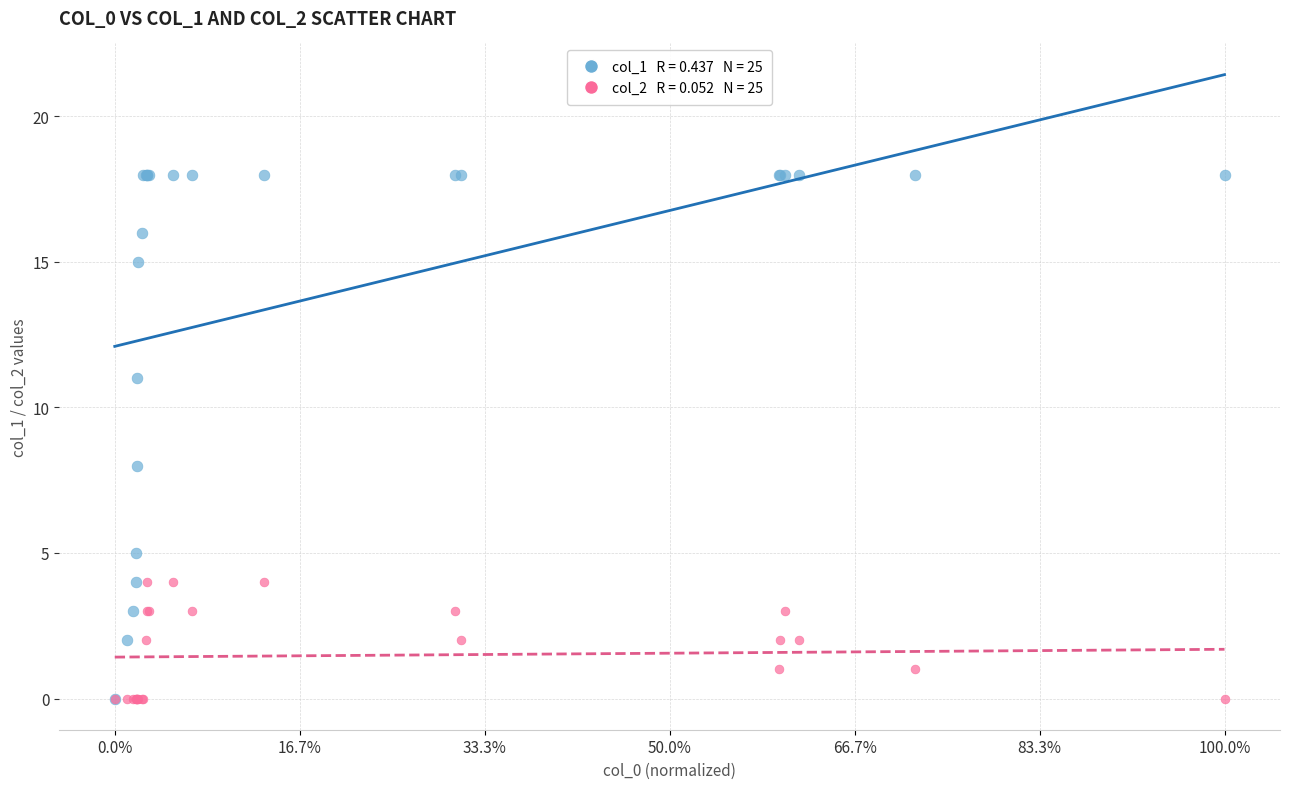

Across all series, what Y value is closest to 9?

8